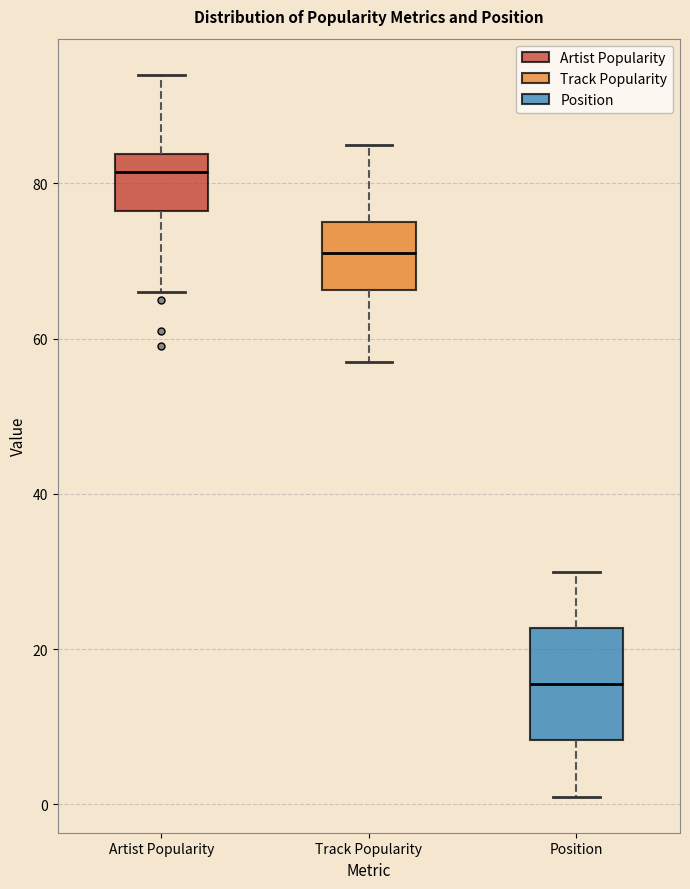

Which box has the highest median line?

Artist Popularity